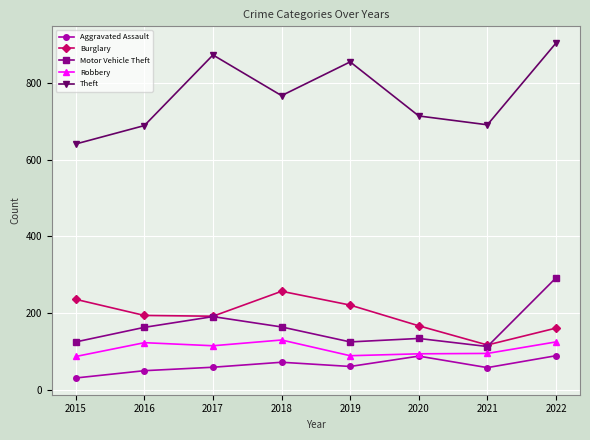

What is the total value across all series at 2016?

1219